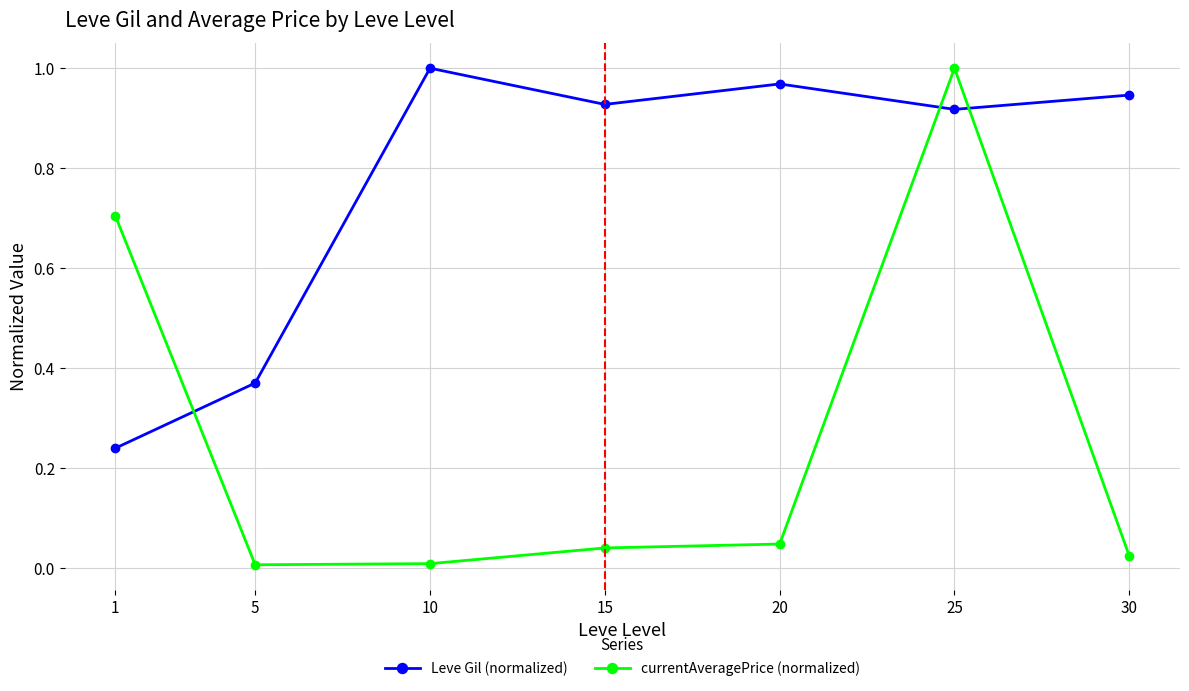

Rank the series at 5 from lowest to highest value.

currentAveragePrice (normalized), Leve Gil (normalized)